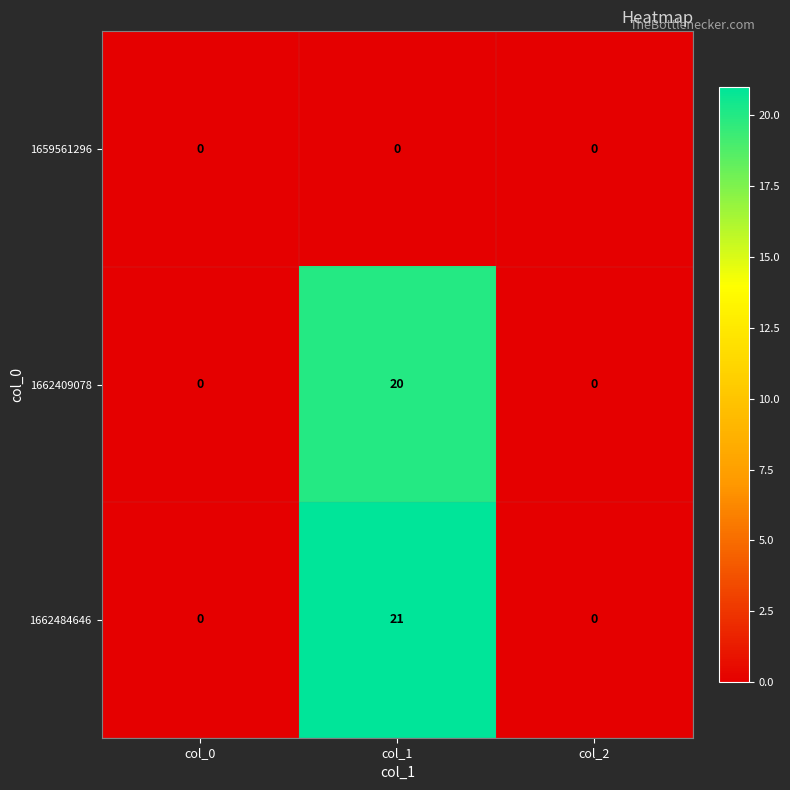

What is the maximum value shown in the chart?

21